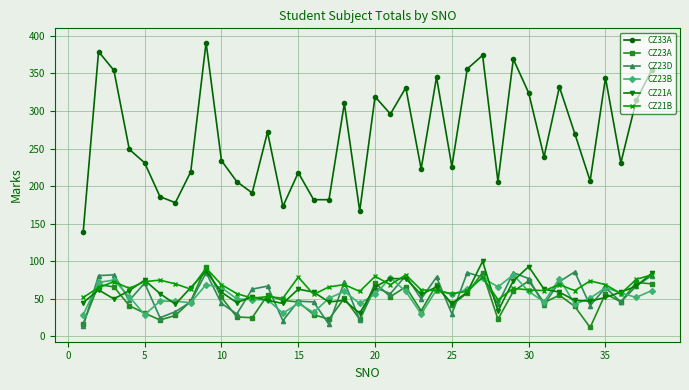

True or false: CZ23D and CZ33A intersect in this chart.

False